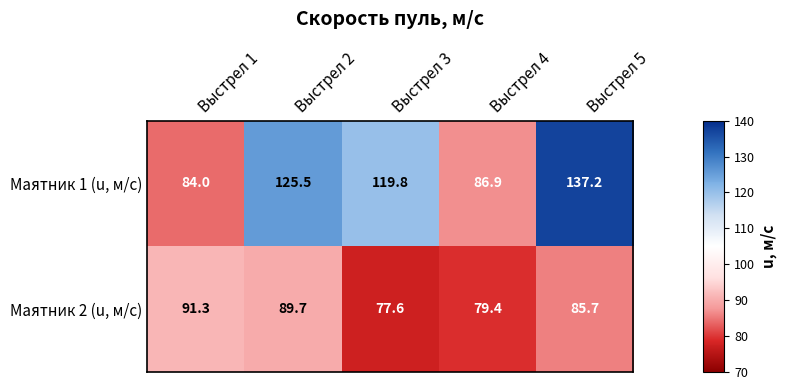

Rank the series at Выстрел 3 from highest to lowest value.

Маятник 1 (u, м/с), Маятник 2 (u, м/с)